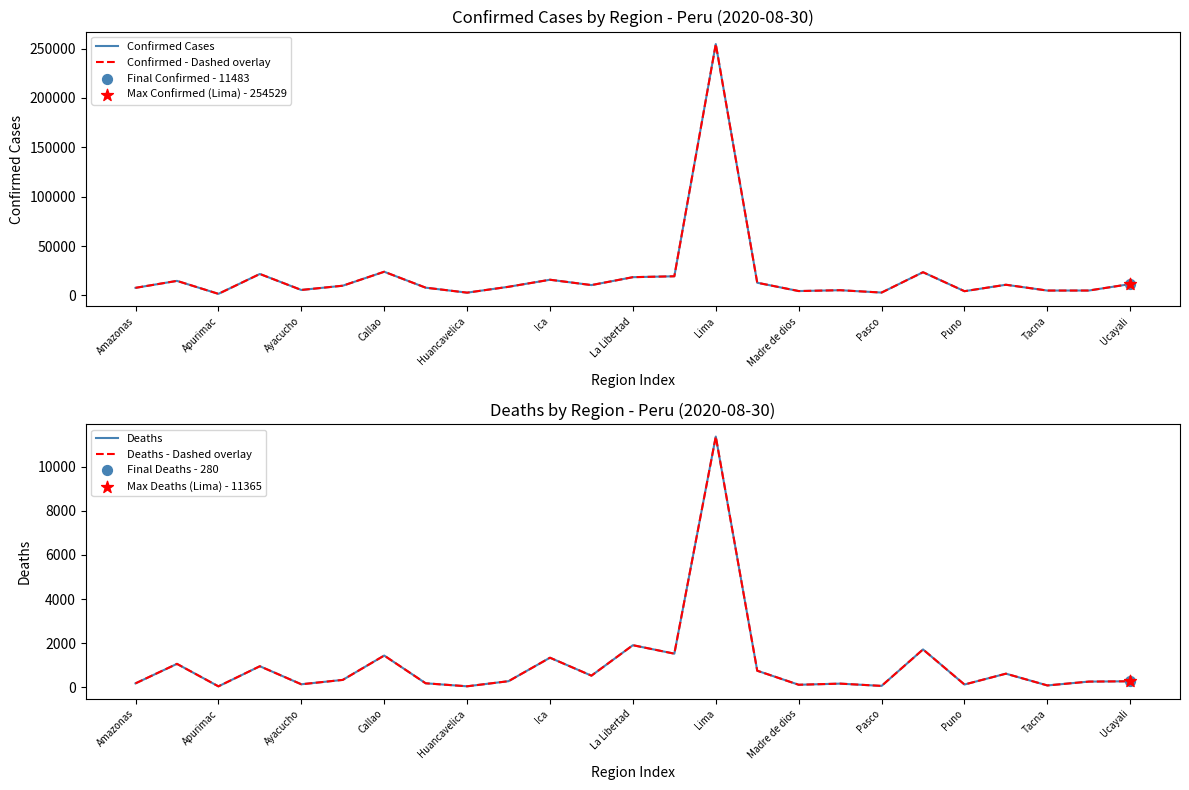

What are all the series names shown in the legend?

Confirmed Cases, Confirmed - Dashed overlay, Deaths, Deaths - Dashed overlay